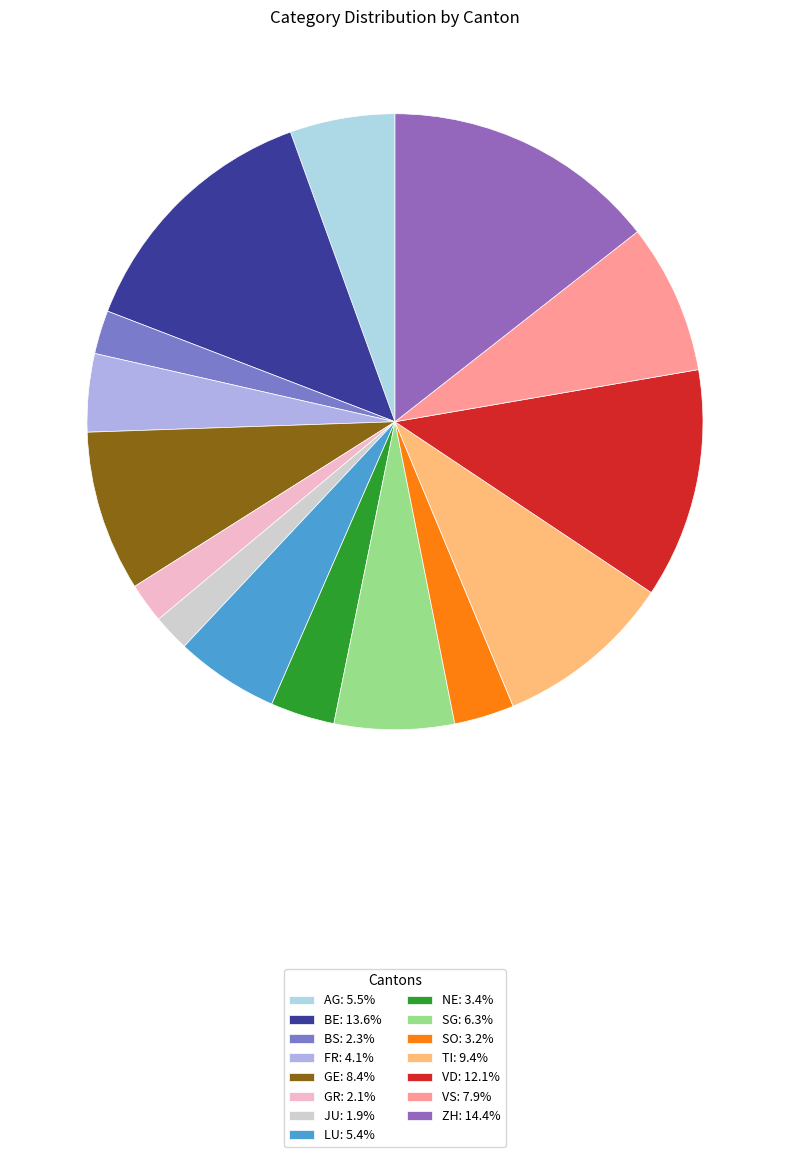

Is VD the majority of the pie?

No